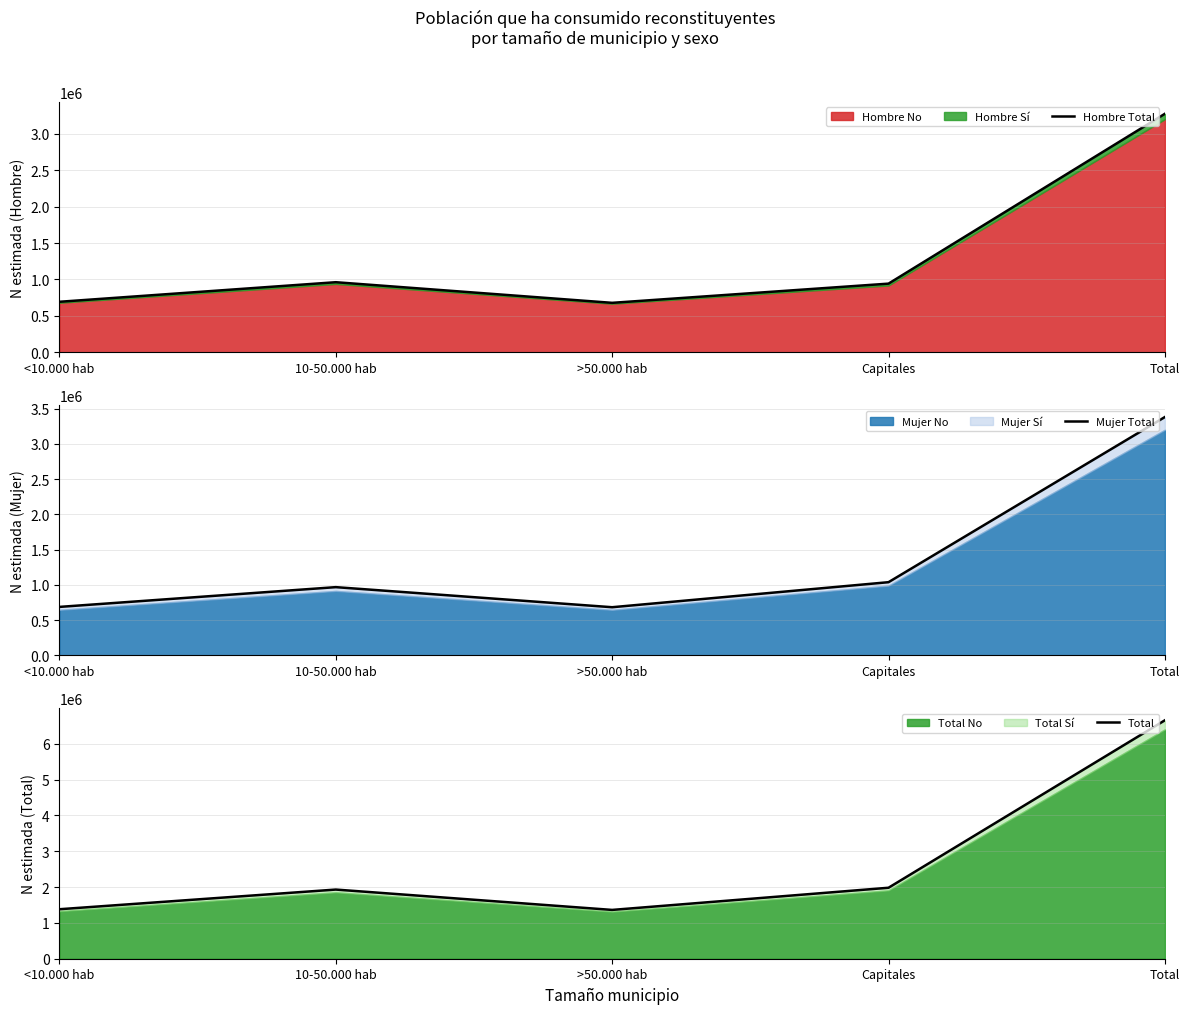

Where is Hombre Total nearest to the value 1977017?

10-50.000 hab